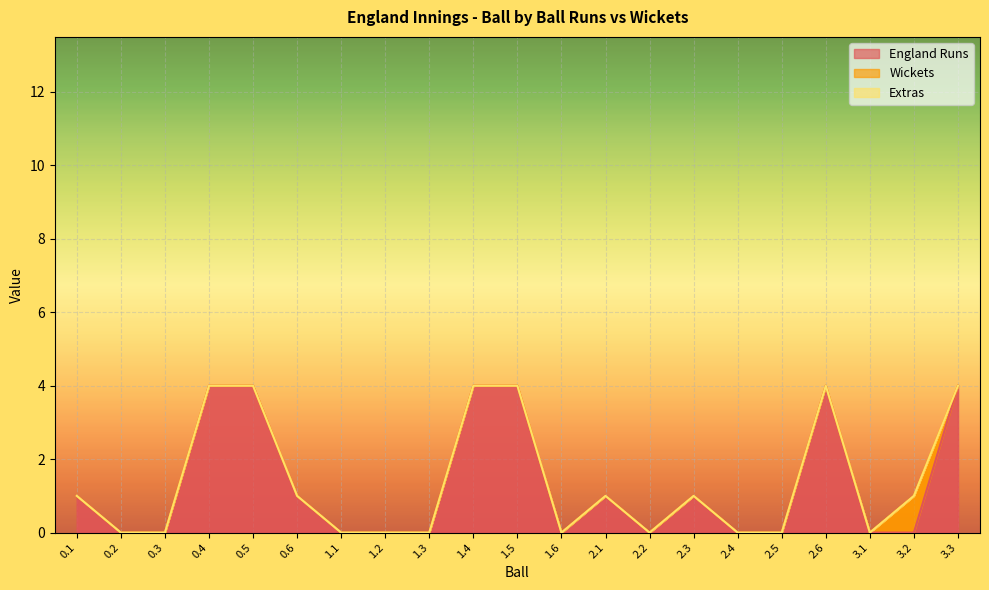

Reading left to right, list all the values displayed in this chart.

England Runs: 0.1=1	0.2=0	0.3=0	0.4=4	0.5=4	0.6=1	1.1=0	1.2=0	1.3=0	1.4=4	1.5=4	1.6=0	2.1=1	2.2=0	2.3=1	2.4=0	2.5=0	2.6=4	3.1=0	3.2=0	3.3=4
Wickets: 0.1=0	0.2=0	0.3=0	0.4=0	0.5=0	0.6=0	1.1=0	1.2=0	1.3=0	1.4=0	1.5=0	1.6=0	2.1=0	2.2=0	2.3=0	2.4=0	2.5=0	2.6=0	3.1=0	3.2=1	3.3=0
Extras: 0.1=0	0.2=0	0.3=0	0.4=0	0.5=0	0.6=0	1.1=0	1.2=0	1.3=0	1.4=0	1.5=0	1.6=0	2.1=0	2.2=0	2.3=0	2.4=0	2.5=0	2.6=0	3.1=0	3.2=0	3.3=0